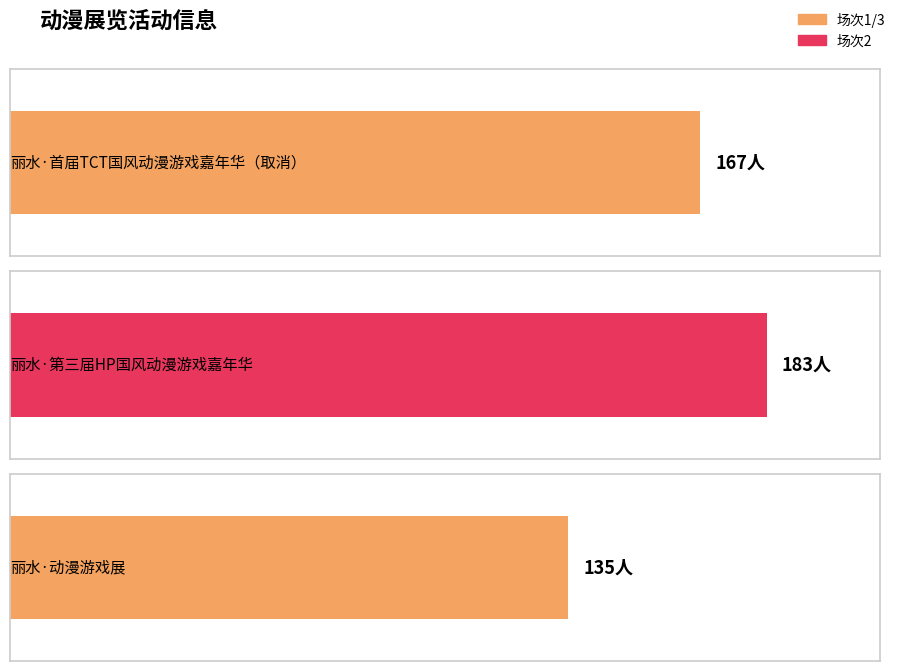

What is the approximate value at 丽水·第三届HP国风动漫游戏嘉年华?

183